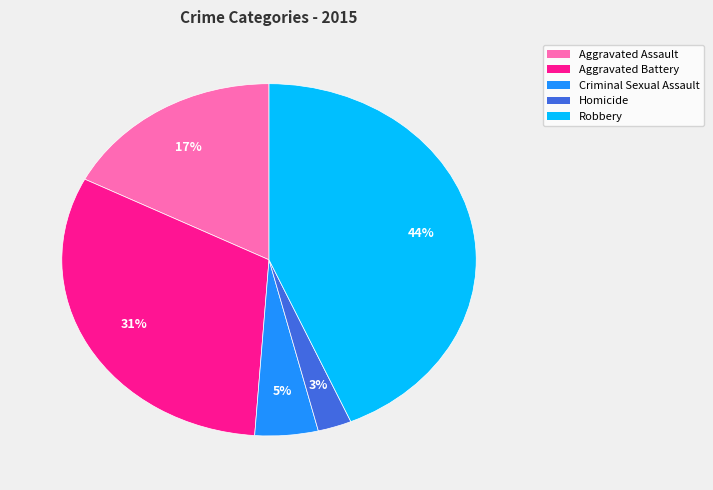

Which slice is the largest?

Robbery